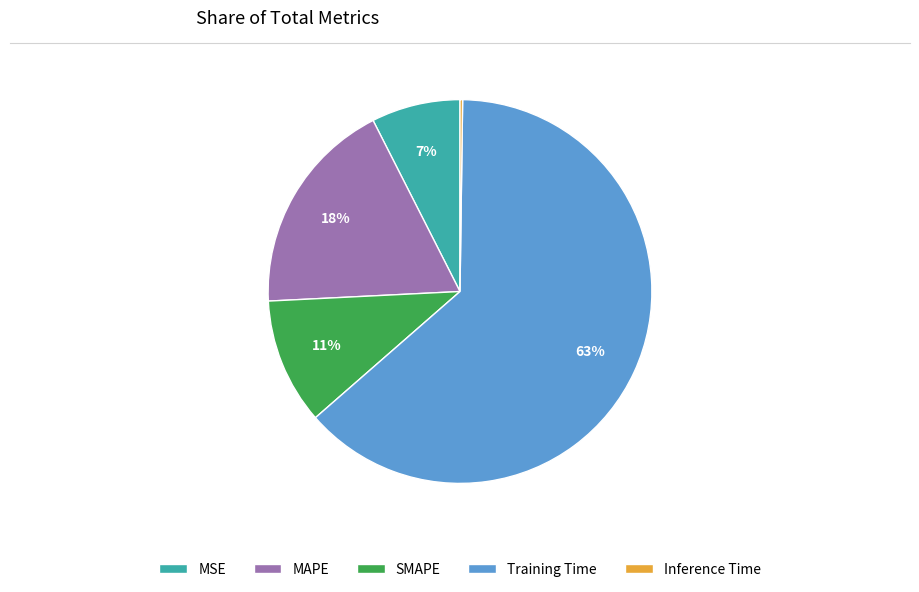

To the nearest percent, what is the average slice percentage?

20%